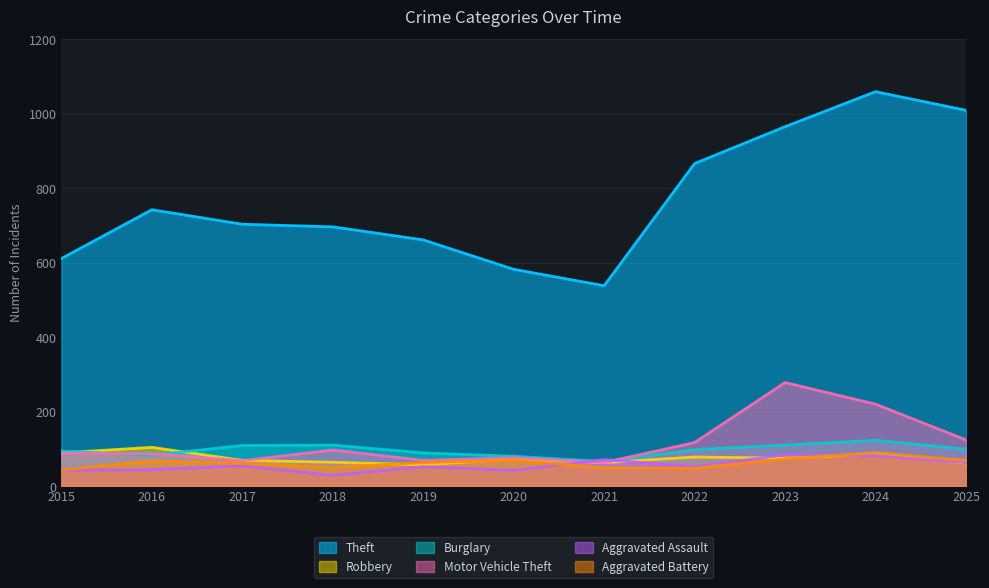

Reading right to left, transcribe all the data shown in this chart.

Theft: 2025=1009	2024=1059	2023=965	2022=866	2021=538	2020=582	2019=661	2018=696	2017=703	2016=742	2015=611
Robbery: 2025=62	2024=86	2023=75	2022=78	2021=63	2020=73	2019=57	2018=64	2017=69	2016=104	2015=89
Burglary: 2025=99	2024=123	2023=110	2022=98	2021=66	2020=80	2019=89	2018=110	2017=109	2016=83	2015=94
Motor Vehicle Theft: 2025=124	2024=220	2023=278	2022=117	2021=63	2020=76	2019=69	2018=97	2017=68	2016=87	2015=88
Aggravated Assault: 2025=63	2024=82	2023=84	2022=52	2021=71	2020=42	2019=52	2018=29	2017=54	2016=44	2015=42
Aggravated Battery: 2025=69	2024=90	2023=73	2022=48	2021=49	2020=69	2019=63	2018=50	2017=61	2016=68	2015=43